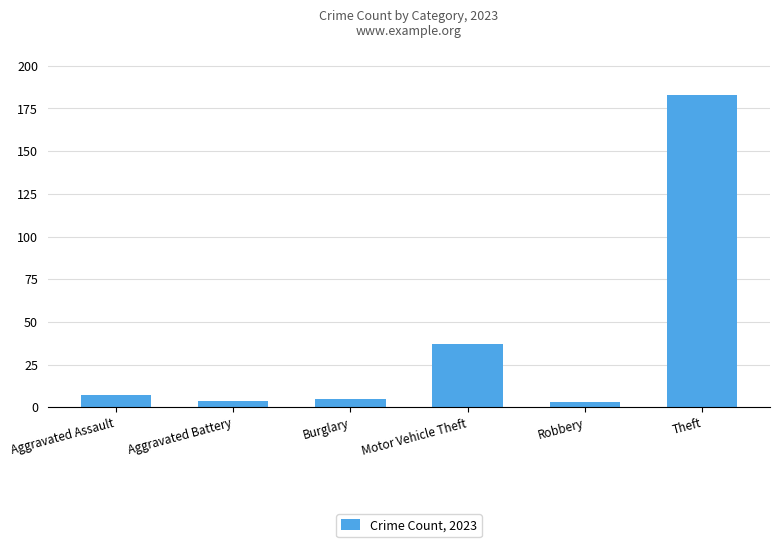

What is the label of the 6th bar from the left?

Theft